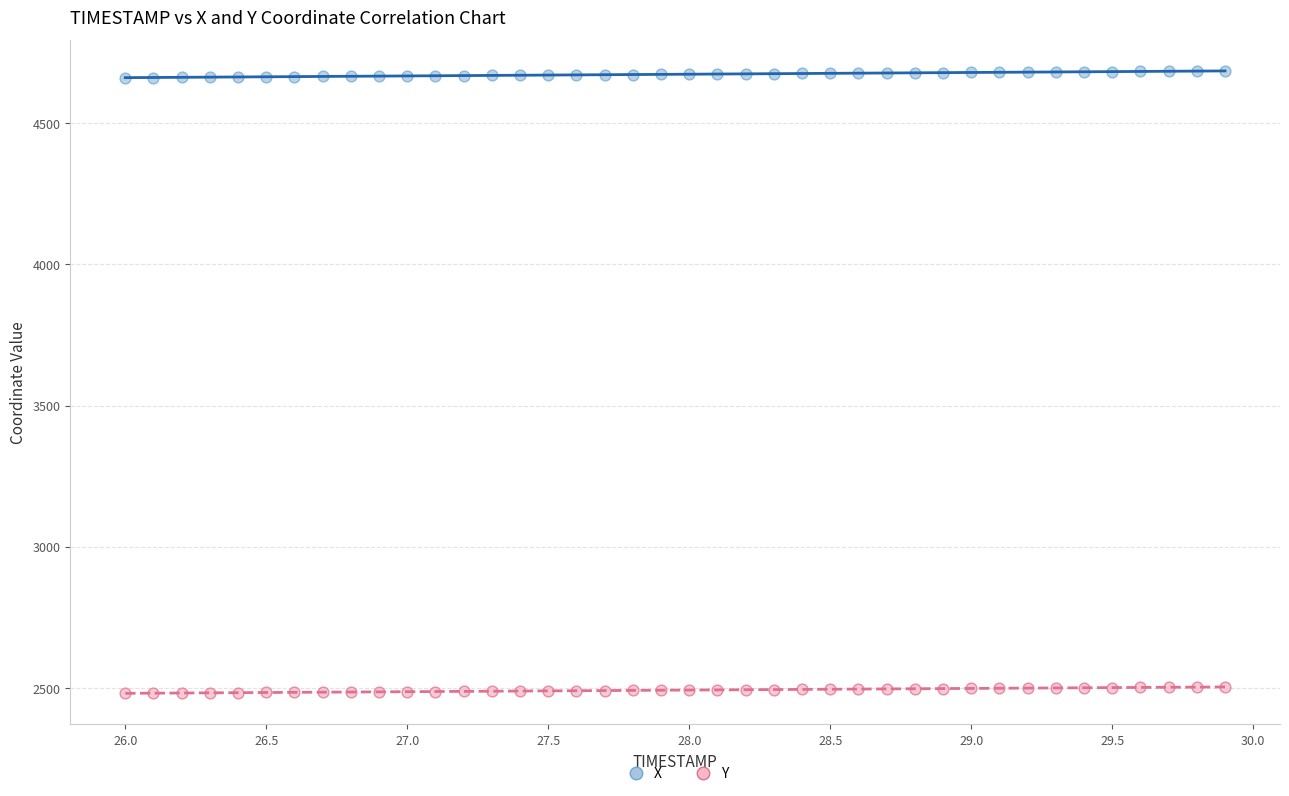

Across all data points, what is the range of X values (max minus min)?

3.9